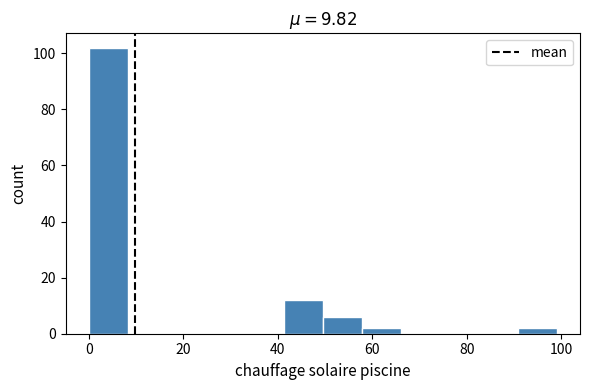

Which range on the x-axis has the tallest bar?

0 to 8